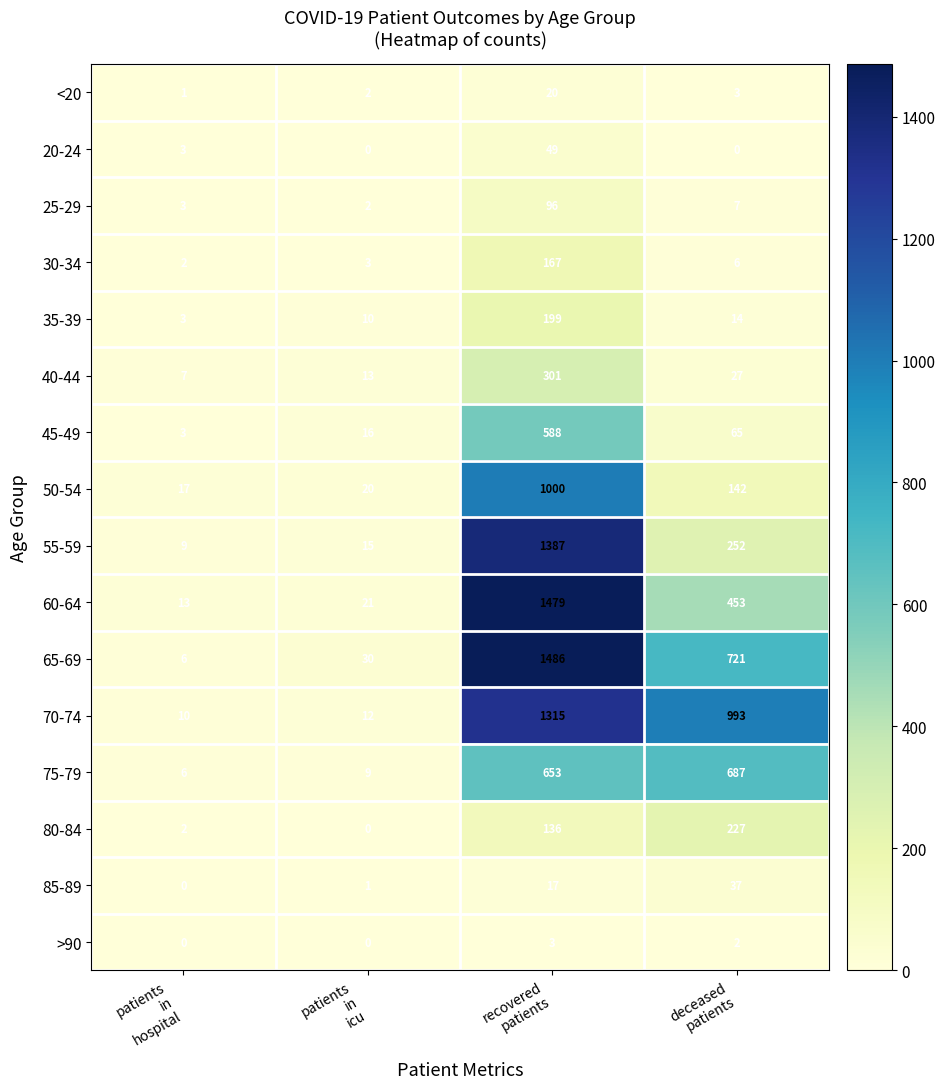

What is the minimum value for 75-79?

6